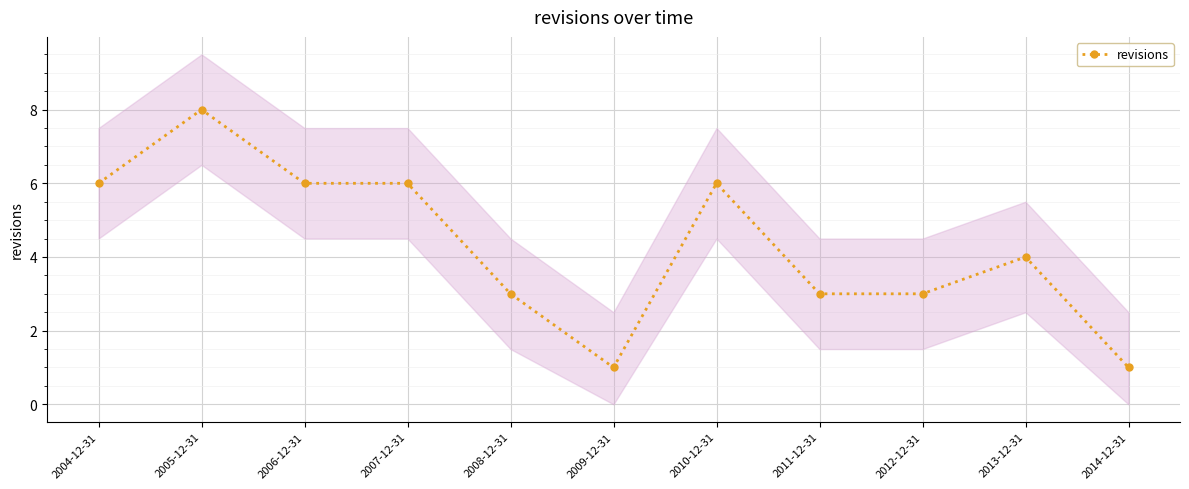

At which category does the chart reach its peak across all series?

2005-12-31